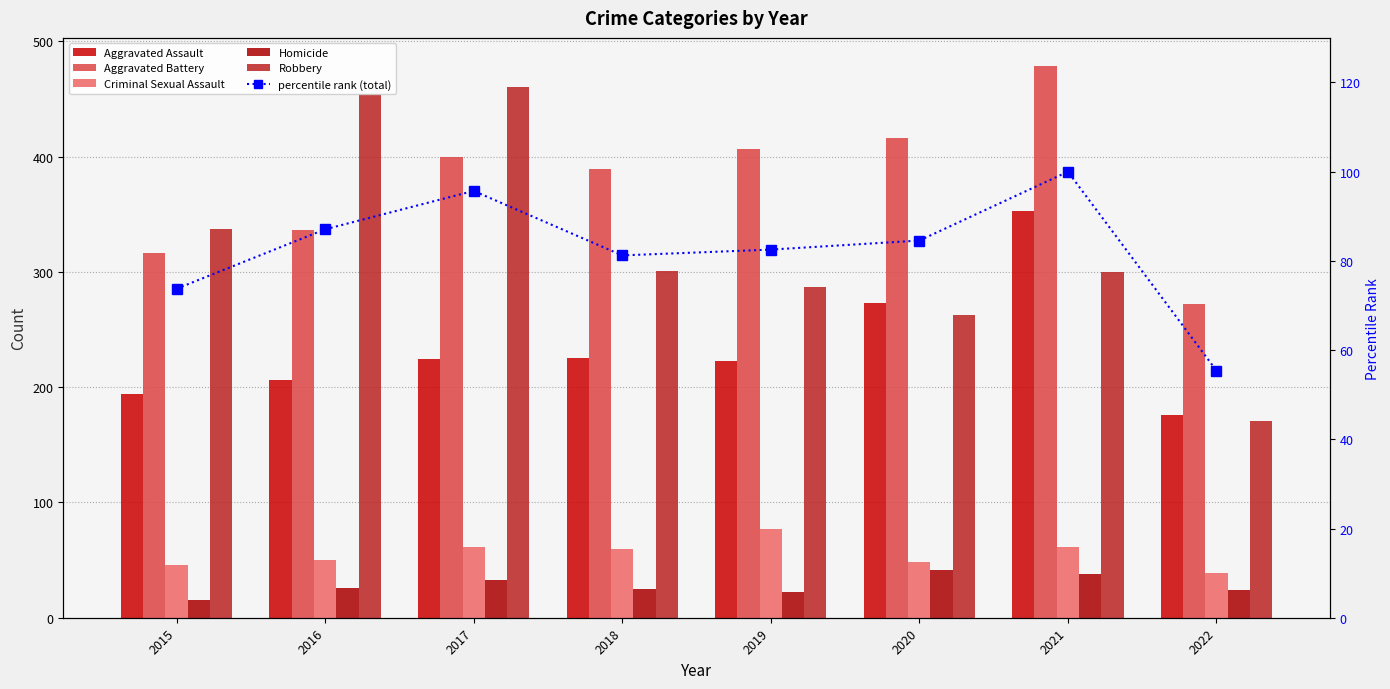

How many series are shown in this chart?

6